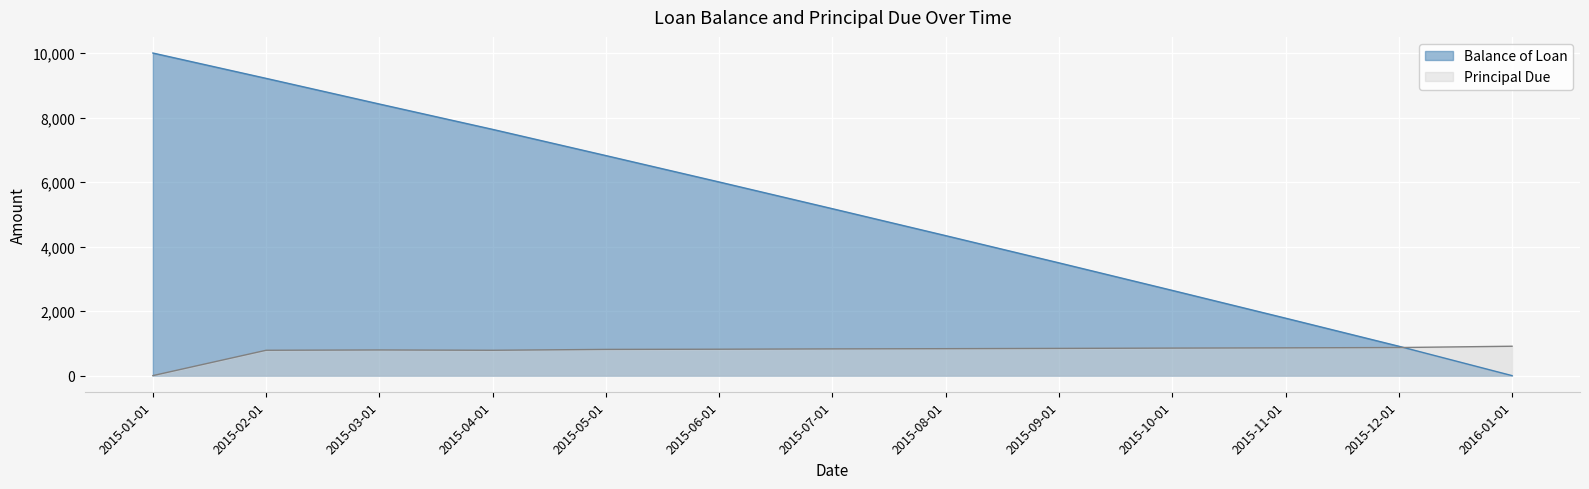

Where does the Balance of Loan series first go above 5173?

2015-01-01